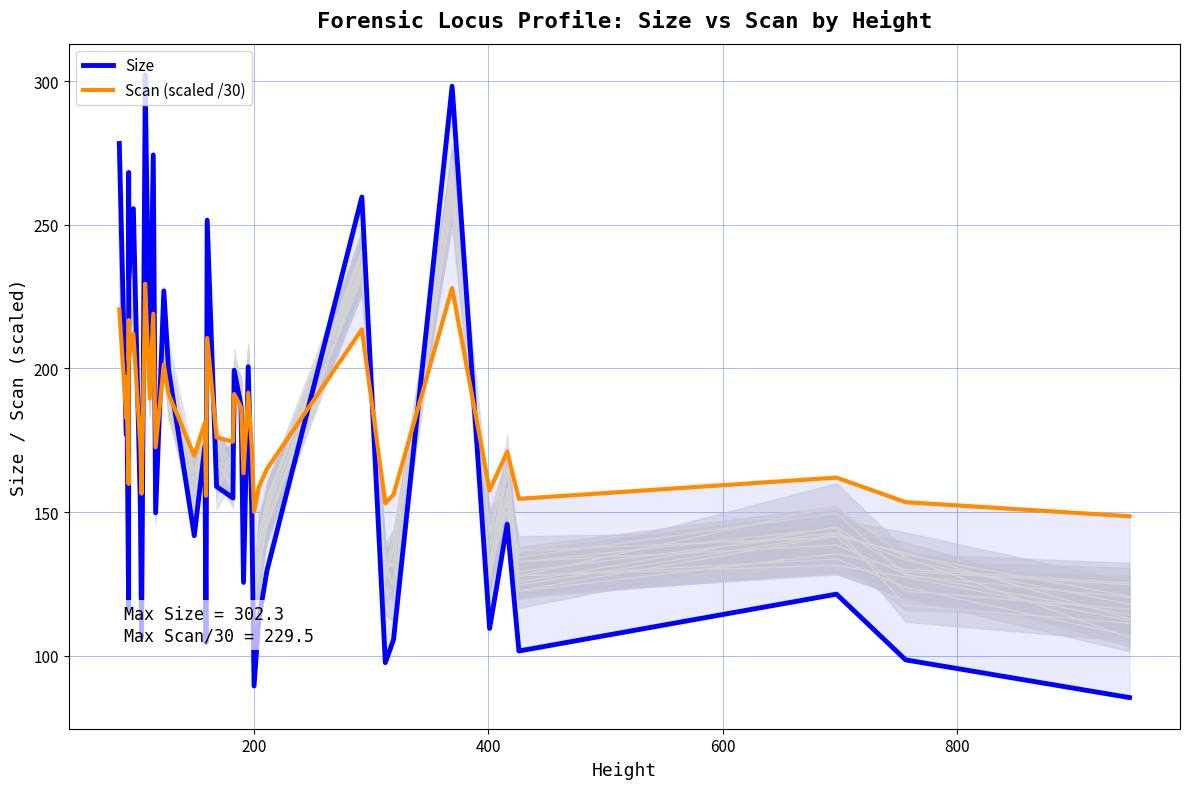

List the series in order of their peak value, lowest first.

Scan (scaled /30), Size